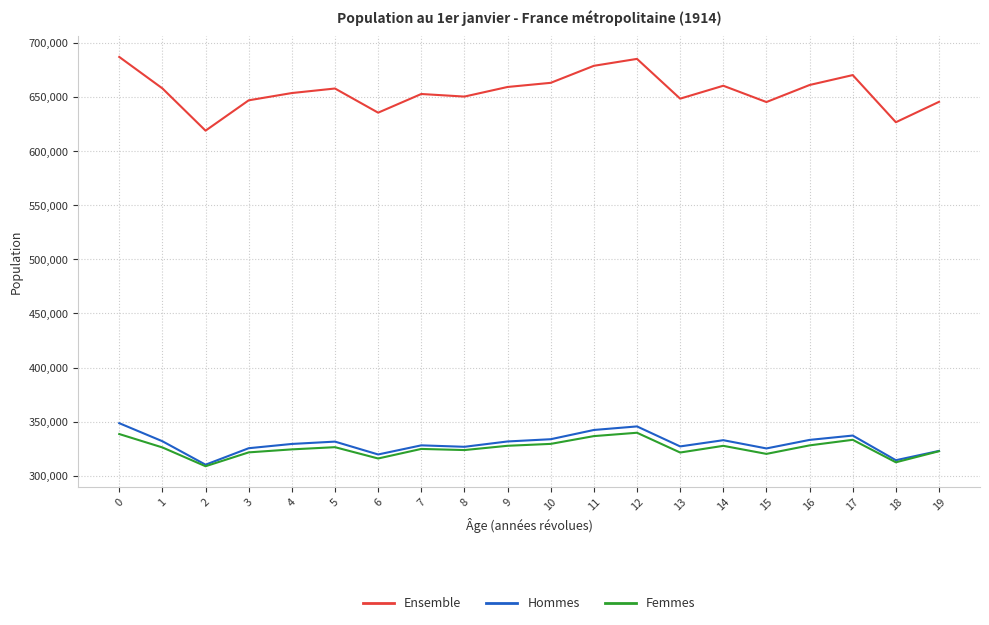

The Hommes series shows 319653 at 6. True or false?

True